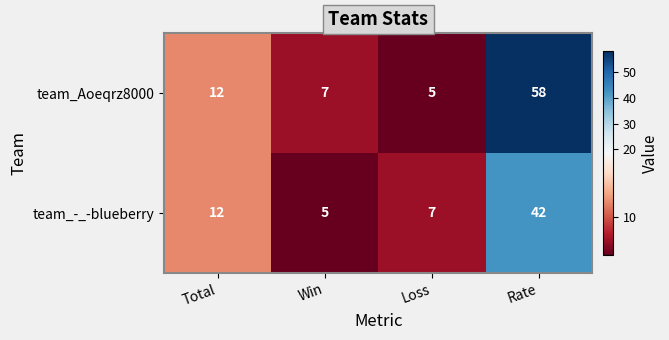

Which series has the largest total across all categories?

team_Aoeqrz8000